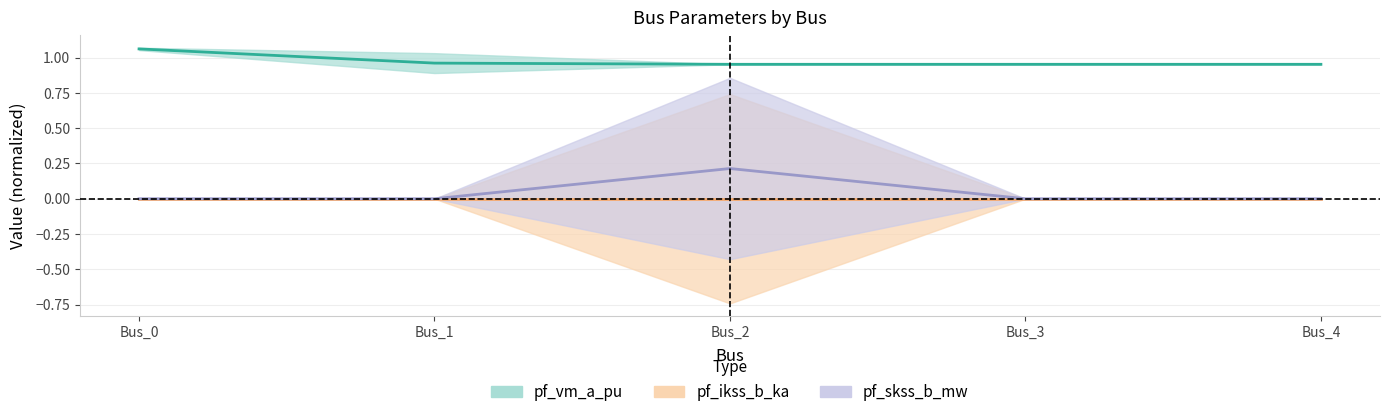

What is the spread (max minus min) of values at Bus_1?

1.0